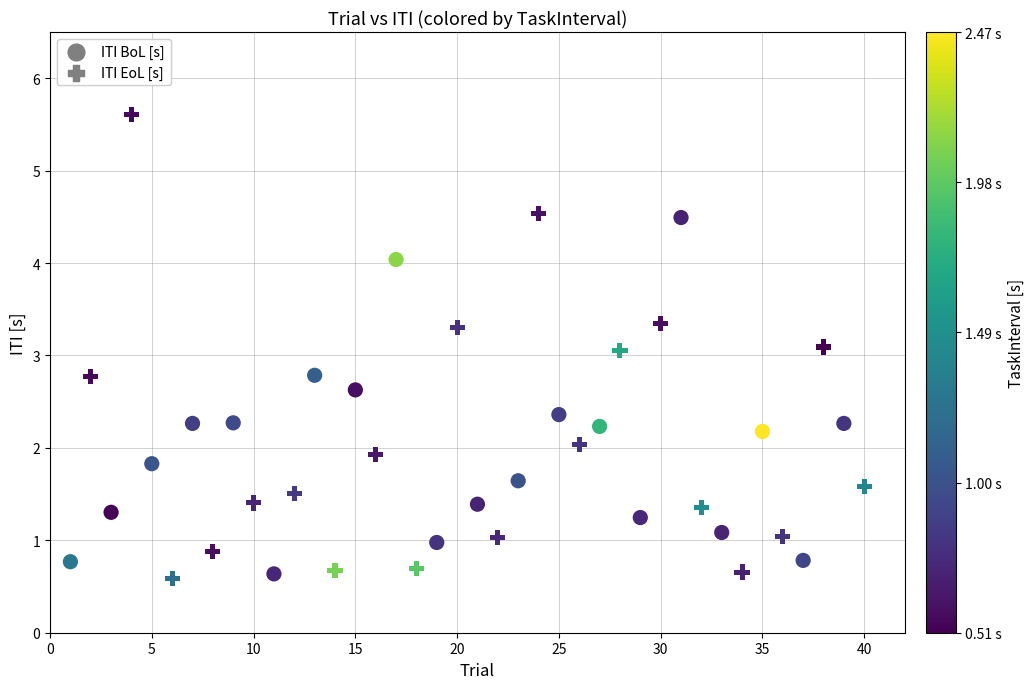

Which series has the largest Y range (max minus min)?

ITI EoL [s]